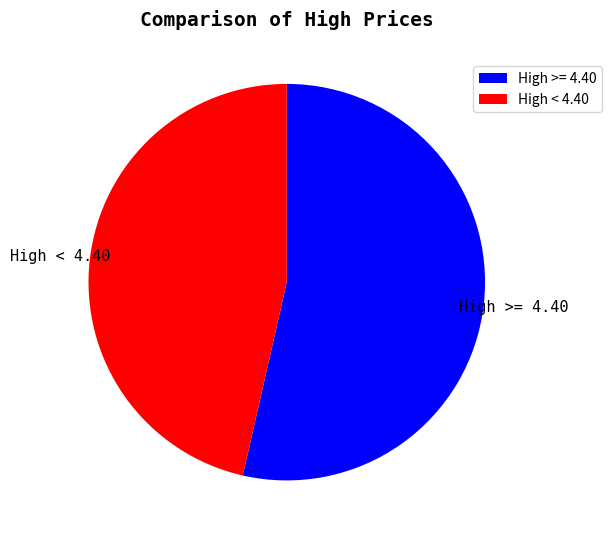

True or false: High < 4.40 accounts for 52% of the total.

False